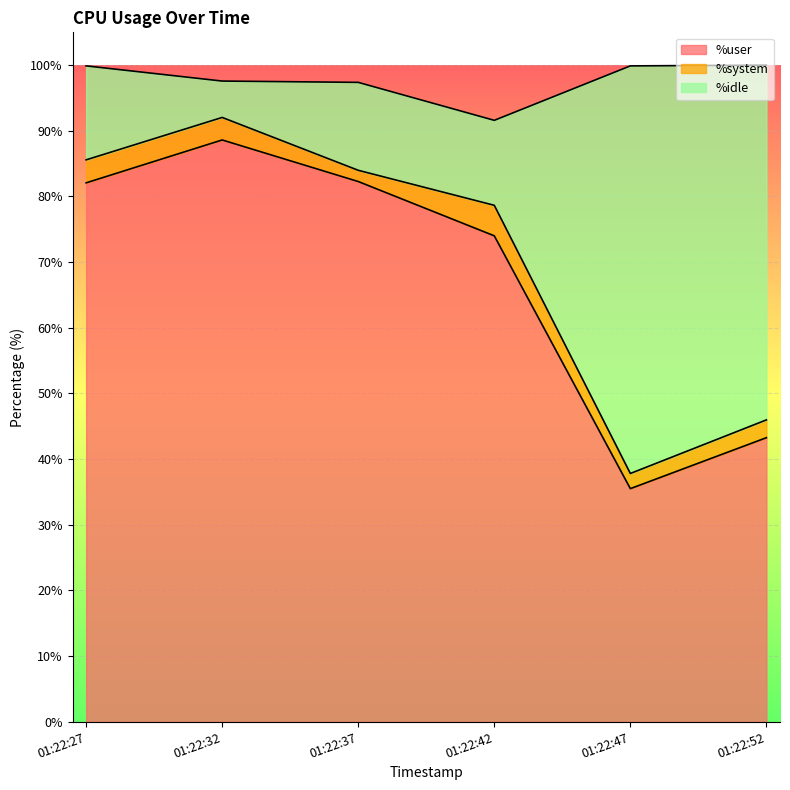

How many interior local peaks does the %user series have?

1